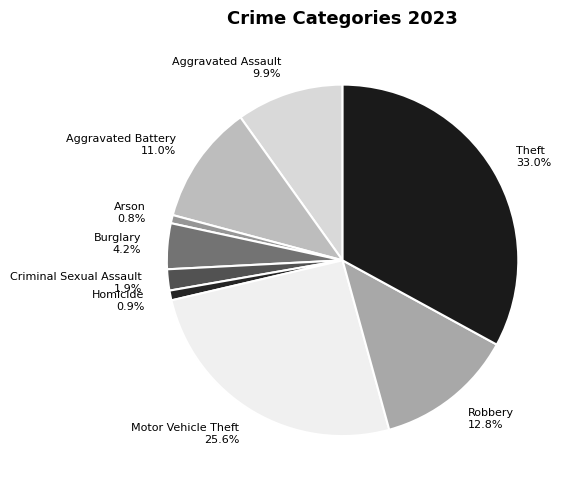

Approximately how many times larger is the value at Aggravated Assault compared to Robbery?

0.8